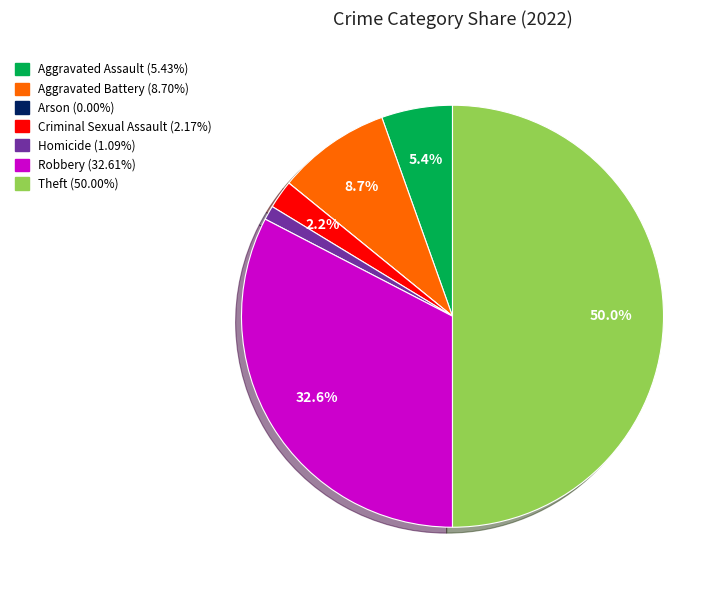

Does Criminal Sexual Assault represent more than half of the total?

No